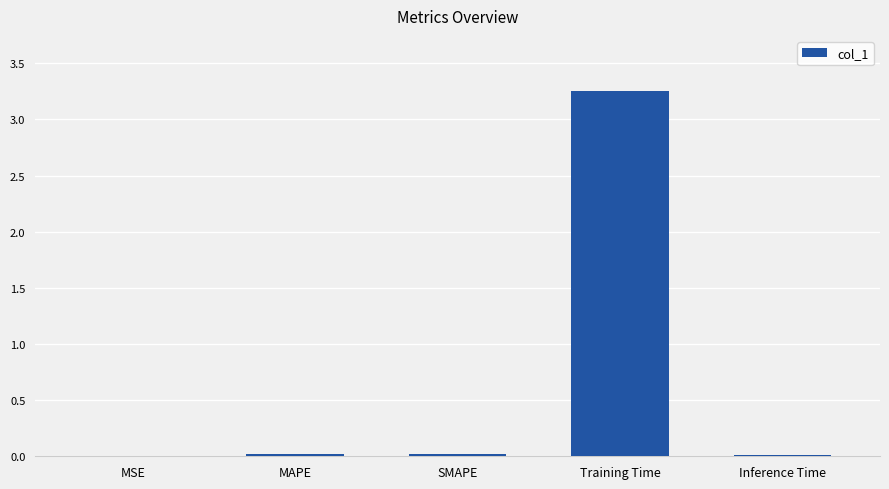

Is it true that the value at Inference Time is 0.0?

True